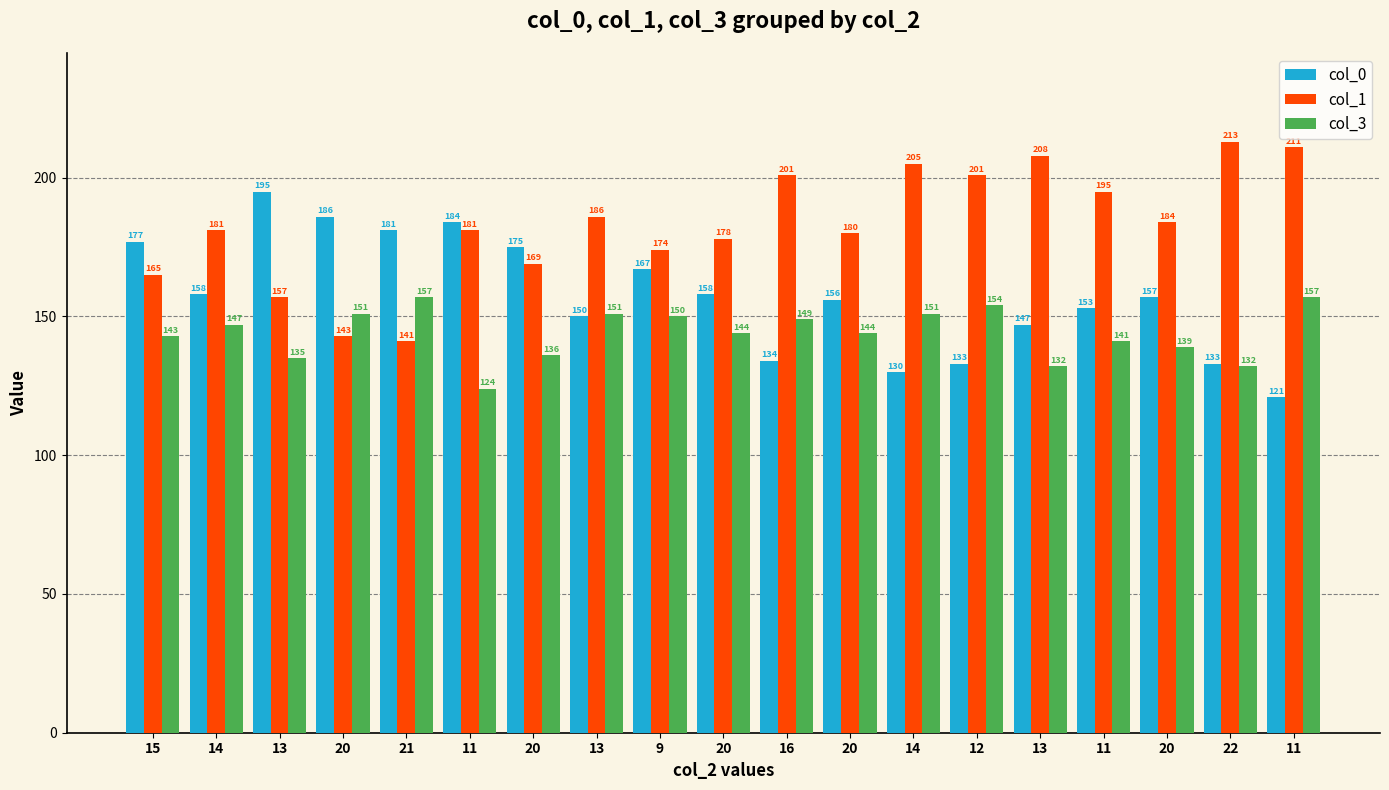

Read the col_3 value at 11, to the nearest 10.

120